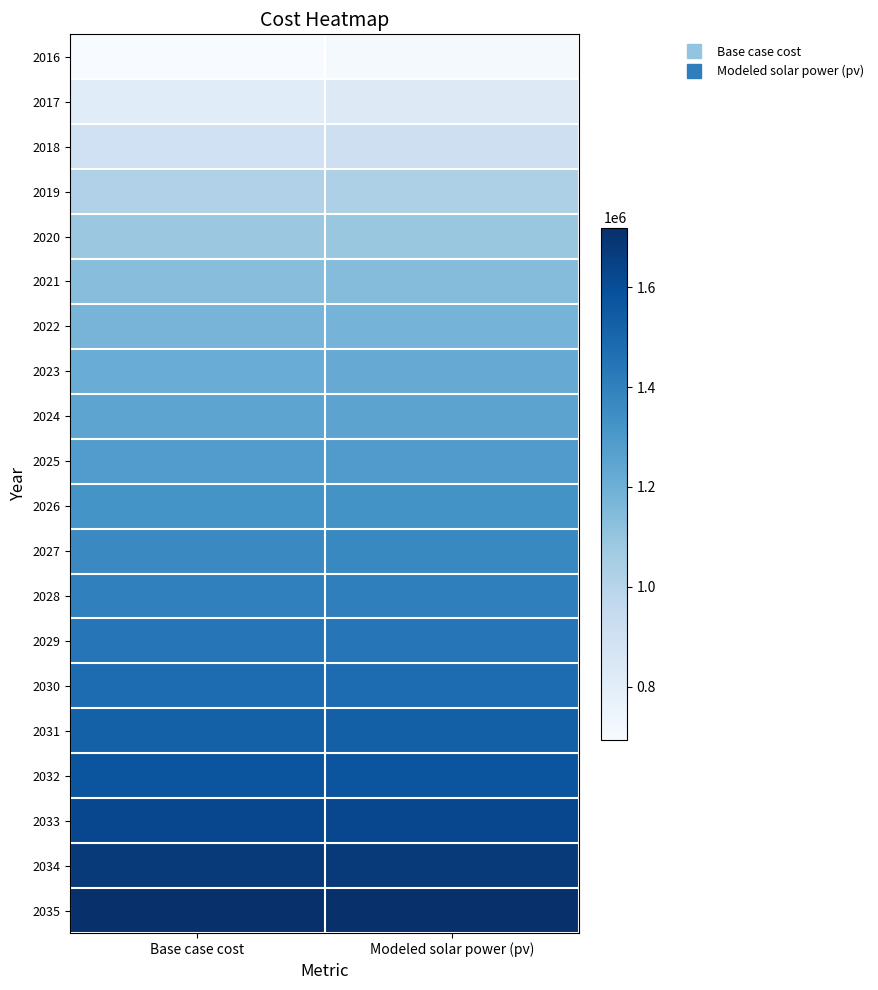

At which category does the chart reach its peak across all series?

Base case cost